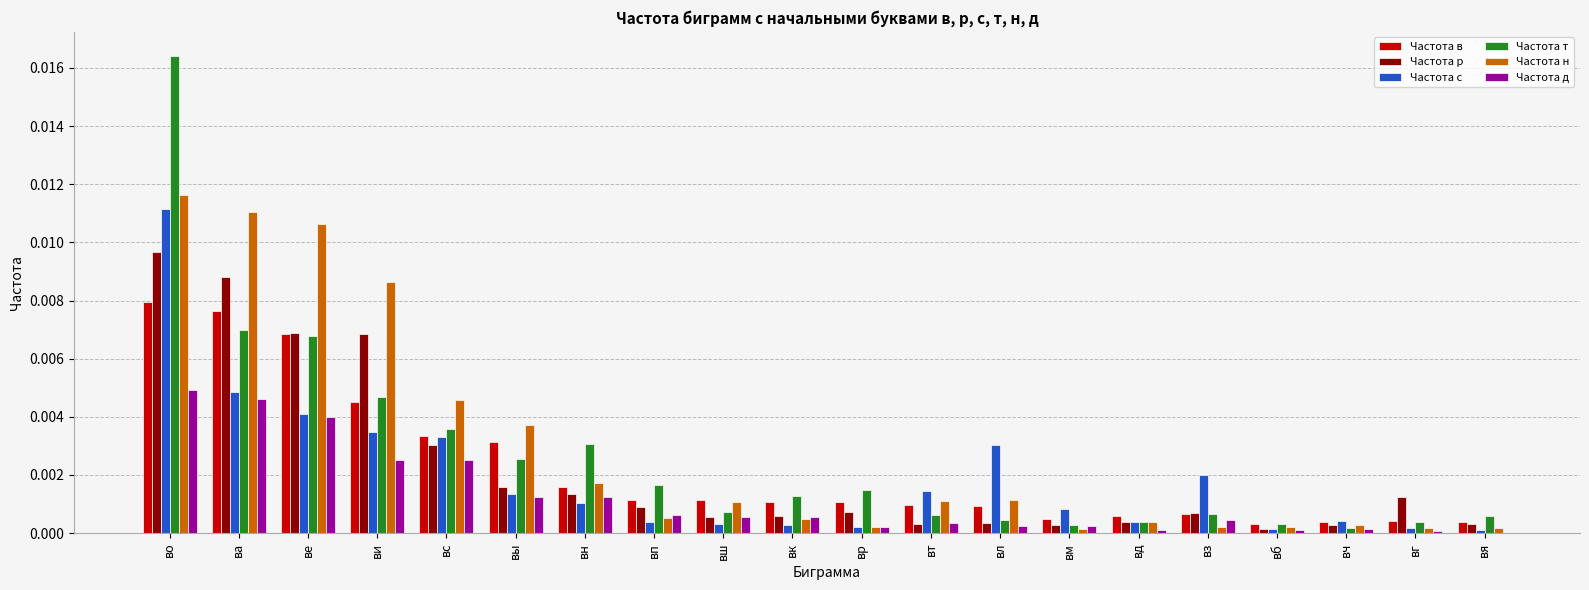

The Частота т series shows 0.0 at вш. True or false?

True